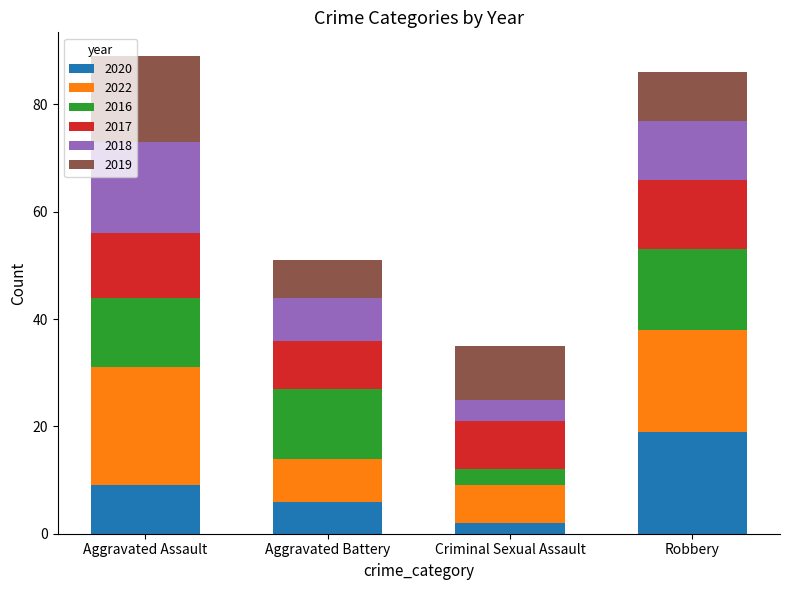

What is the difference between the maximum and minimum values in the 2020 series?

17